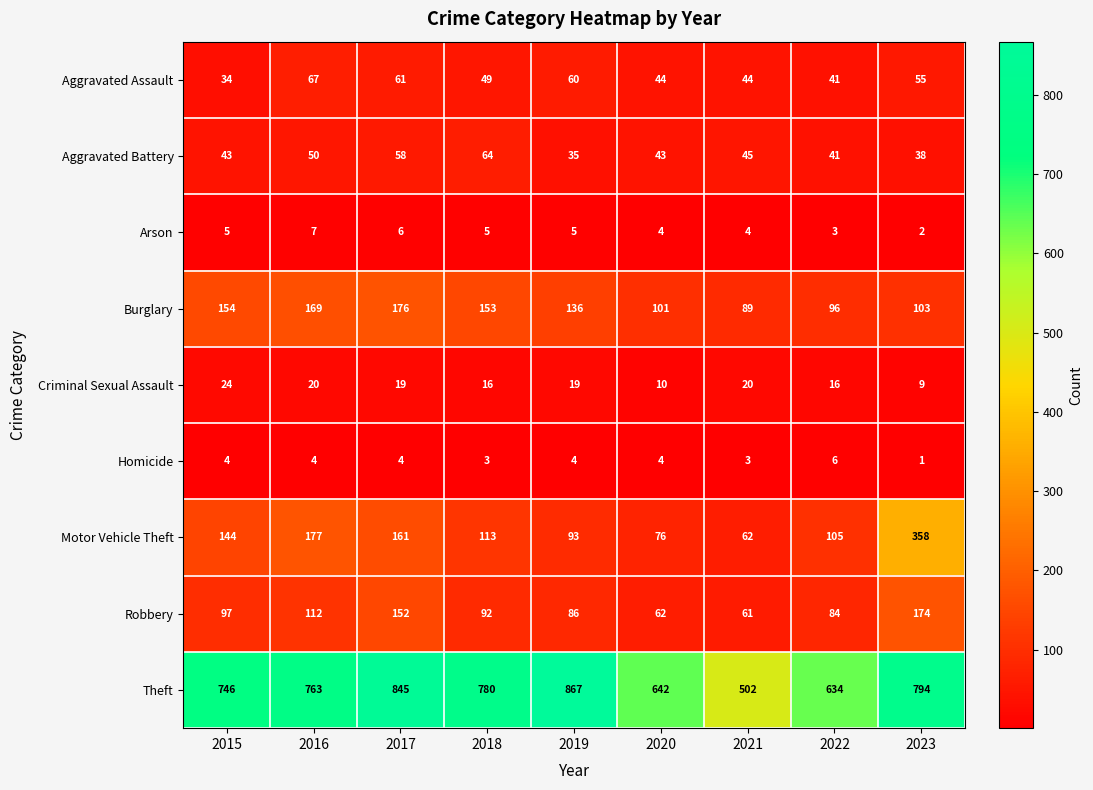

At 2023, list the series in order from smallest to largest.

Homicide, Arson, Criminal Sexual Assault, Aggravated Battery, Aggravated Assault, Burglary, Robbery, Motor Vehicle Theft, Theft